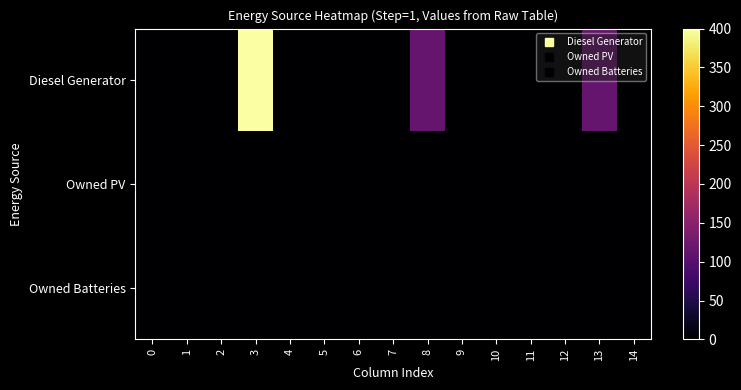

Reading left to right, what are all the values shown in this chart?

Diesel Generator: 0=0	1=0	2=0	3=400	4=0	5=0	6=0	7=0	8=116	9=0	10=0	11=0	12=0	13=116	14=0
Owned PV: 0=0	1=0	2=0	3=0	4=0	5=0	6=0	7=0	8=0	9=0	10=0	11=0	12=0	13=0	14=0
Owned Batteries: 0=0	1=0	2=0	3=0	4=0	5=0	6=0	7=0	8=0	9=0	10=0	11=0	12=0	13=0	14=0